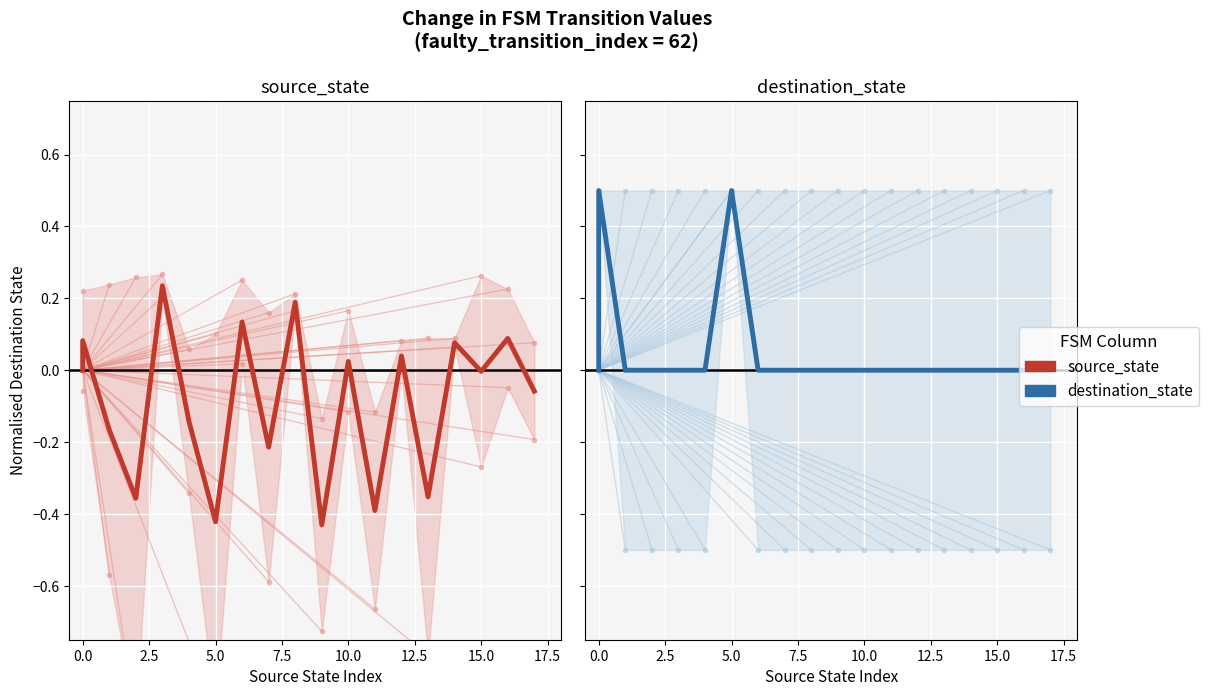

What is the sum of all destination_state values?

1.0